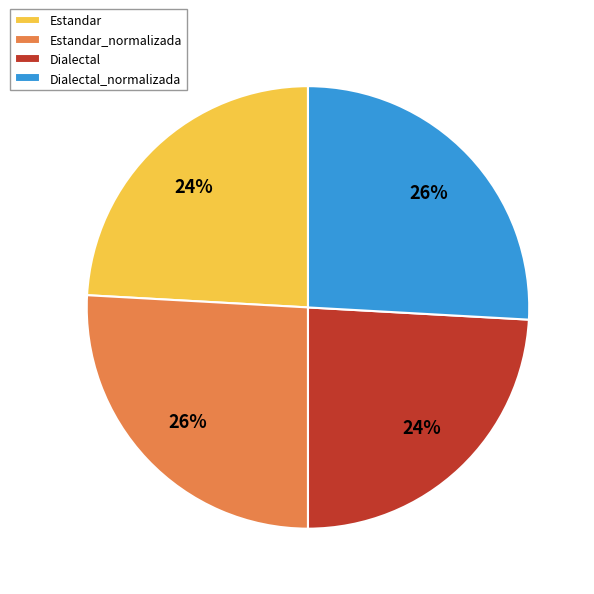

To the nearest percent, what is the average slice percentage?

25%